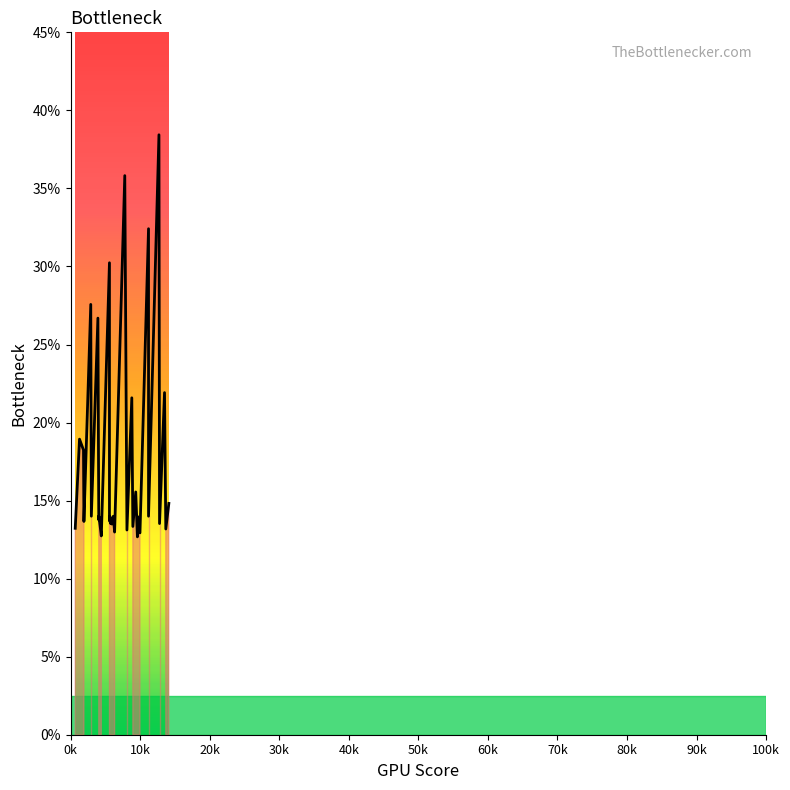

At which category does the data reach its first local valley?

1925.23